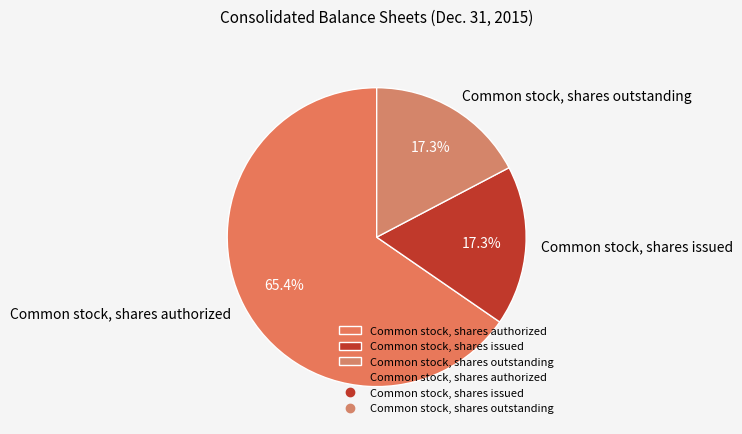

Which category has the biggest portion of the pie?

Common stock, shares authorized